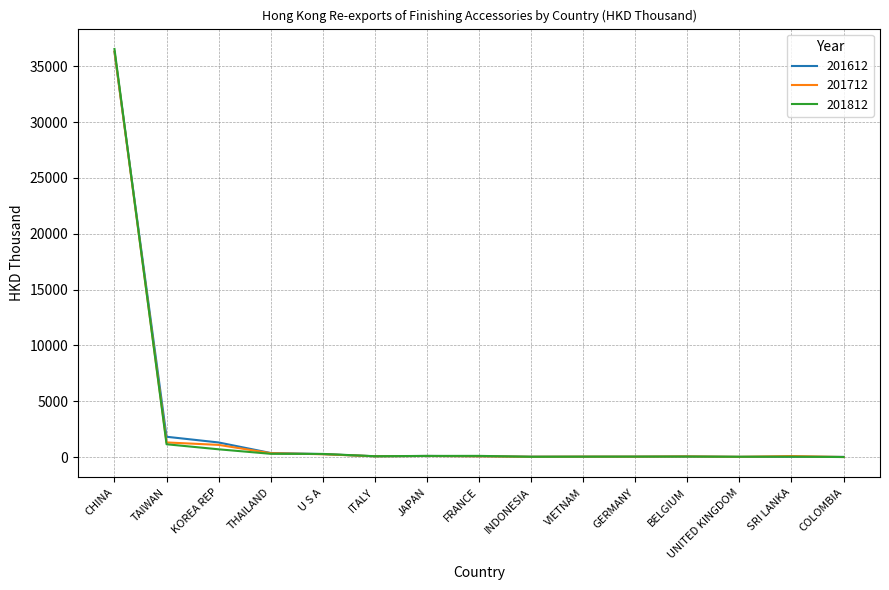

At which category is the sum across all series the highest?

CHINA